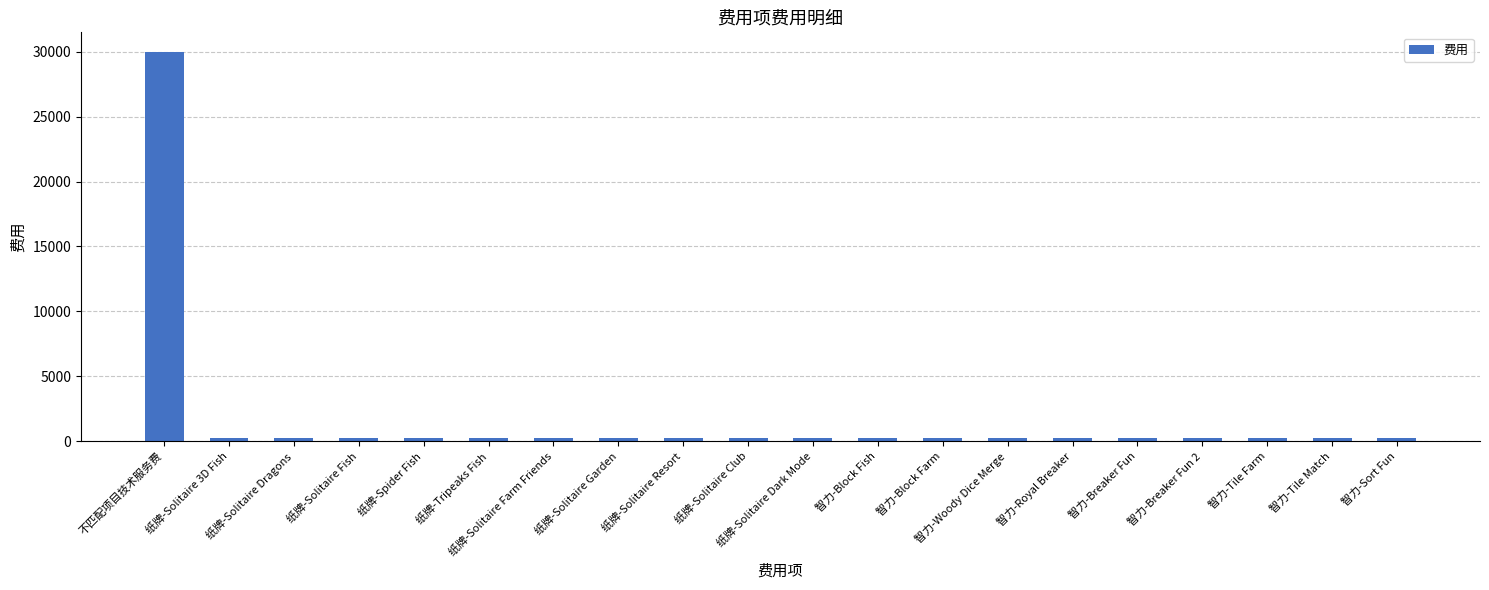

Which label corresponds to the largest value in the chart?

不匹配项目技术服务费